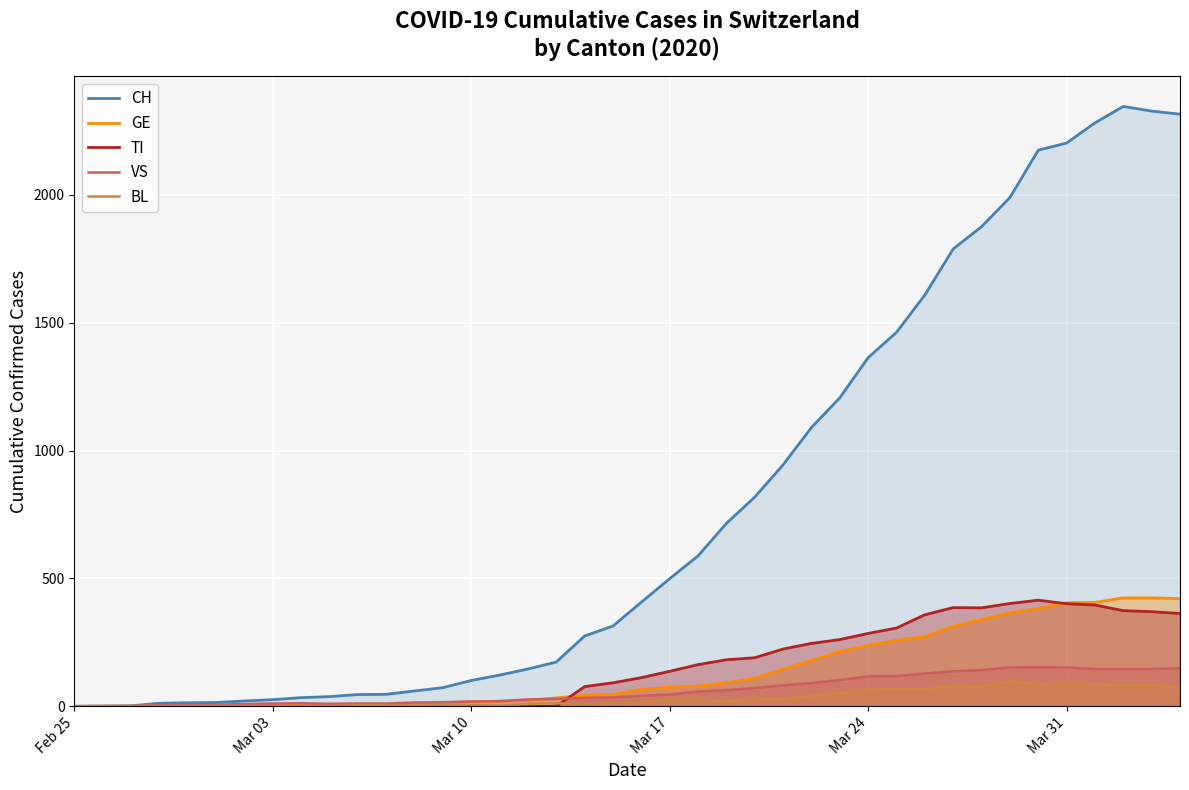

What is the difference between the maximum and second lowest values in the VS series?

153